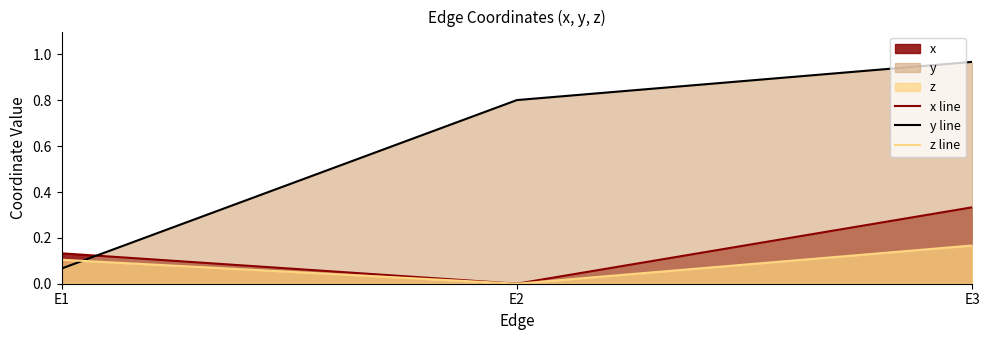

How many categories are shown in the chart?

3